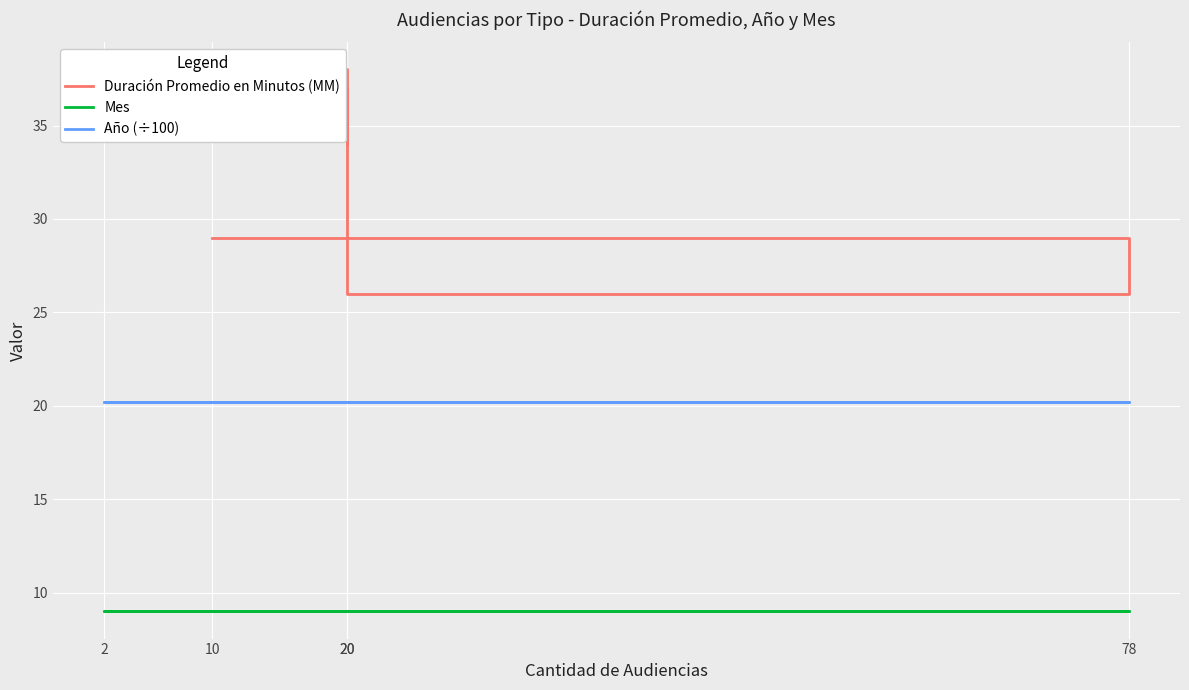

Where is Duración Promedio en Minutos (MM) nearest to the value 32?

20